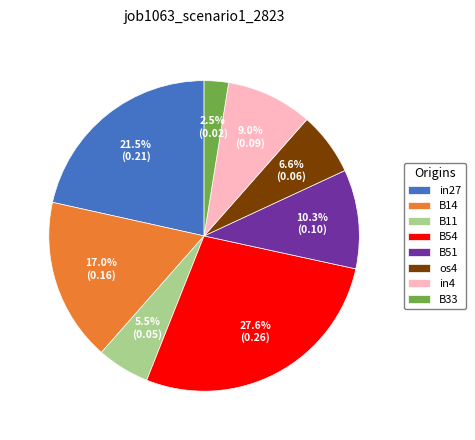

Which category has the biggest portion of the pie?

B54